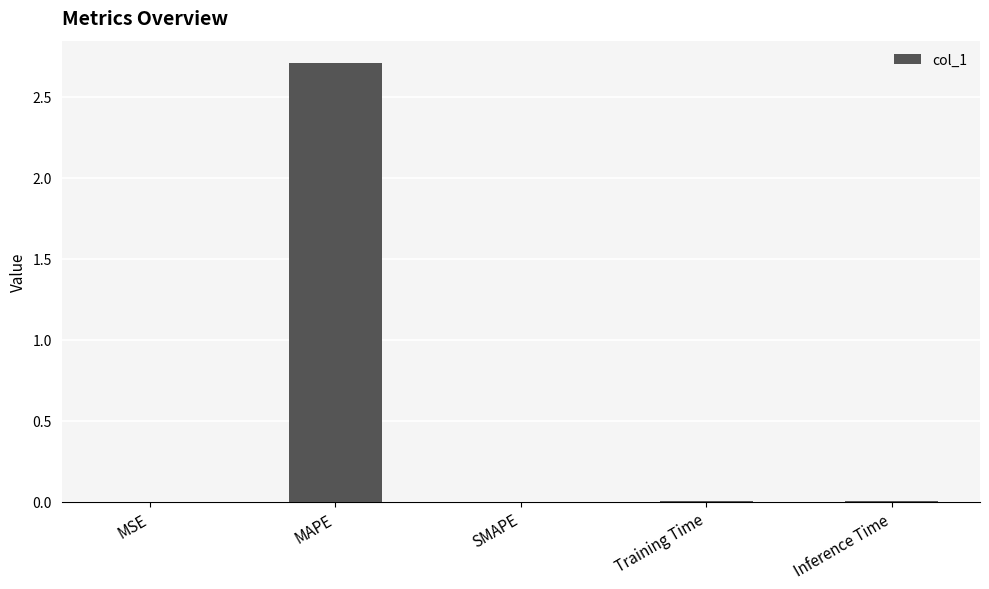

How many data points does each series have?

5